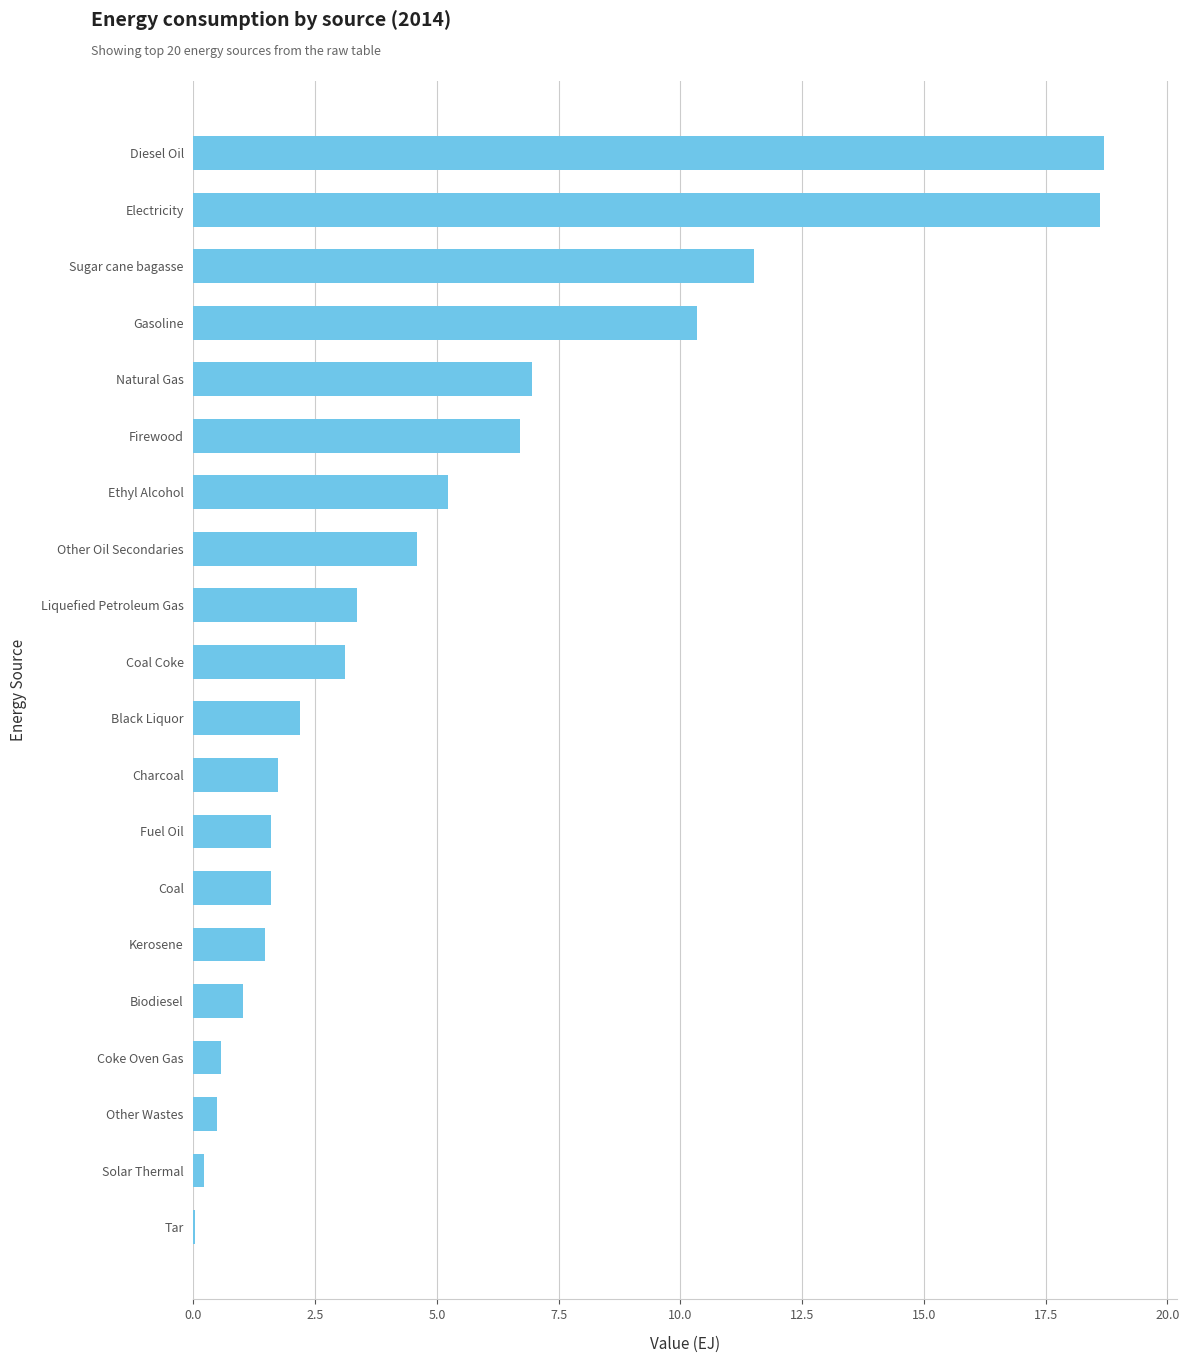

Which has a higher value, Diesel Oil or Coke Oven Gas?

Diesel Oil